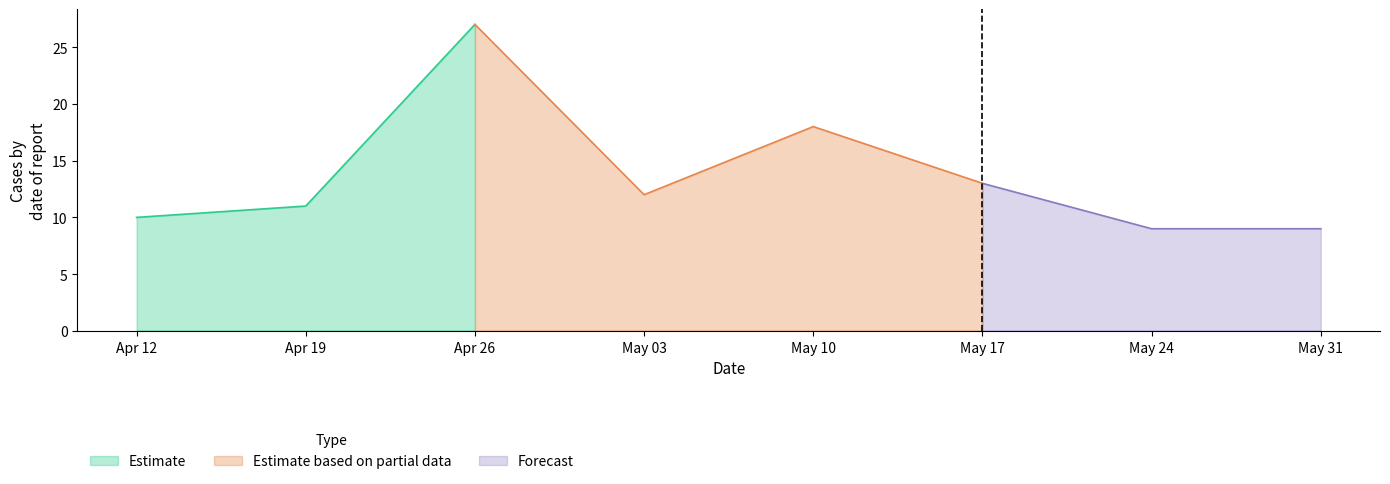

What is the minimum value for Estimate?

10